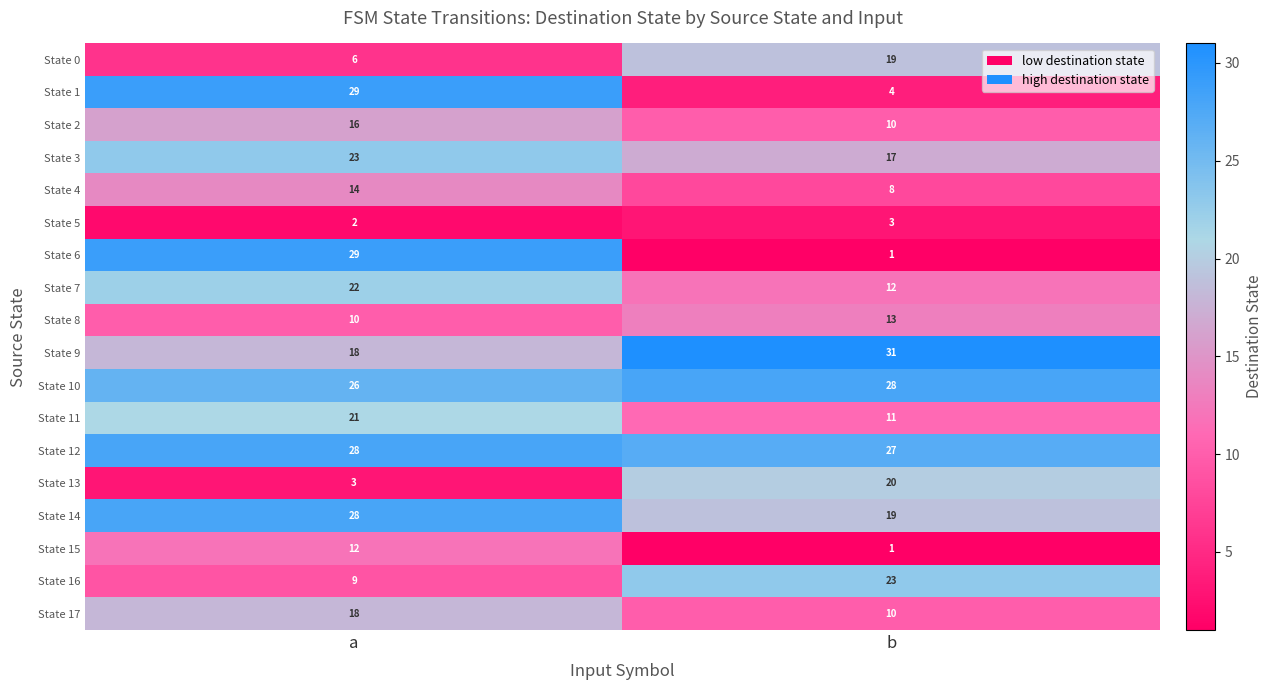

What is the maximum value shown in the chart?

31